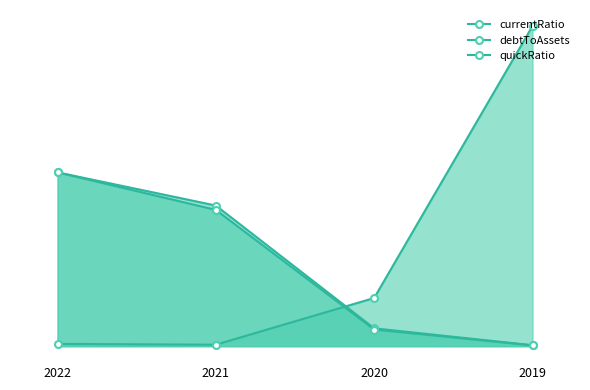

What is the approximate value of currentRatio at 2022?

7.0